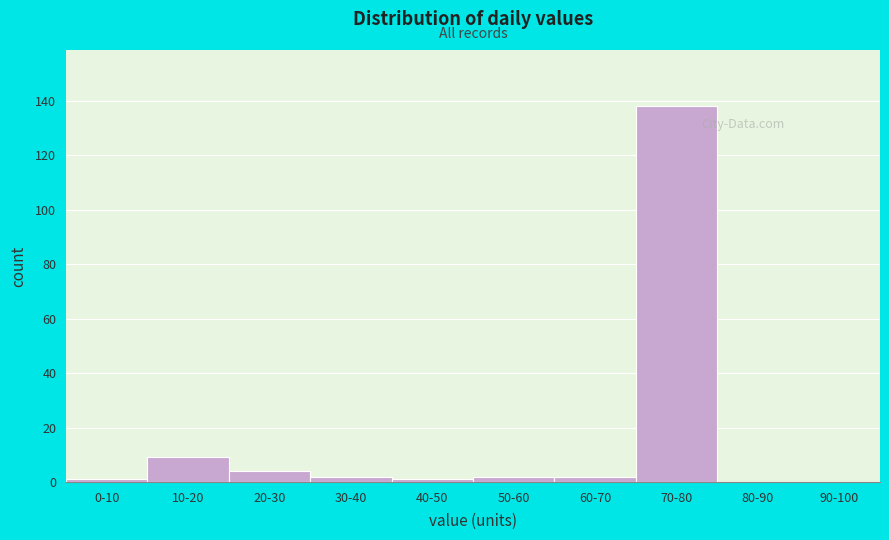

Reading right to left, list all the values displayed in this chart.

90-100=0	80-90=0	70-80=138	60-70=2	50-60=2	40-50=1	30-40=2	20-30=4	10-20=9	0-10=1